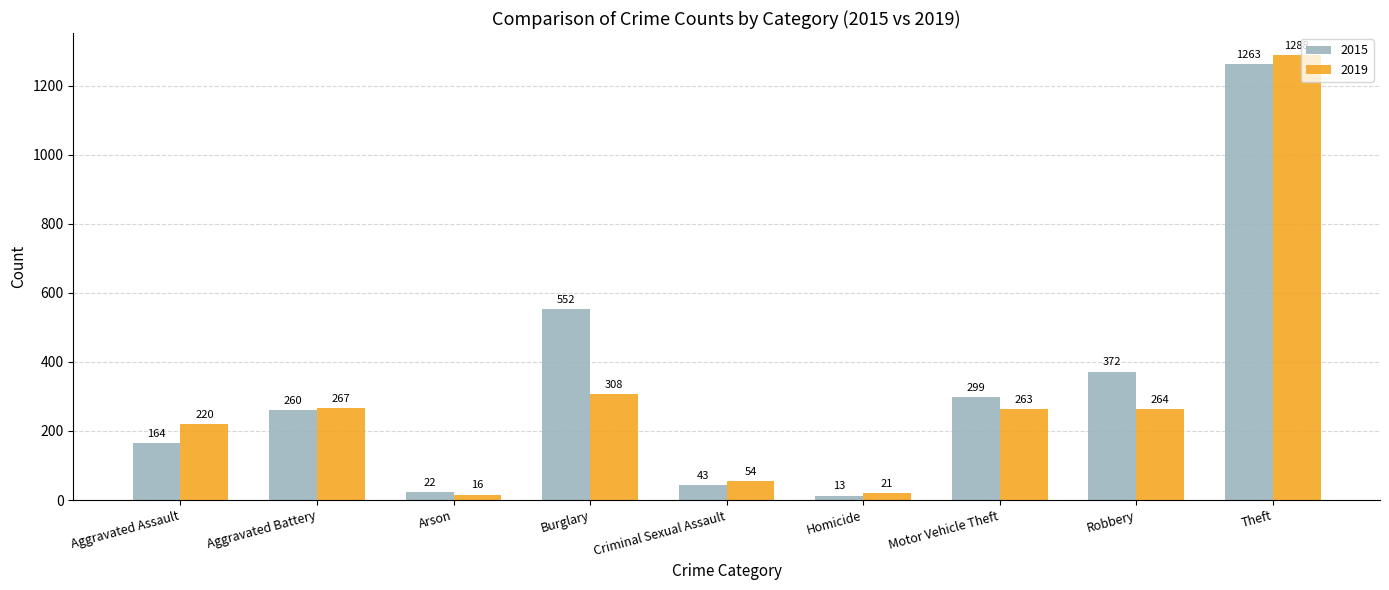

What is the sum of all 2015 values?

2988